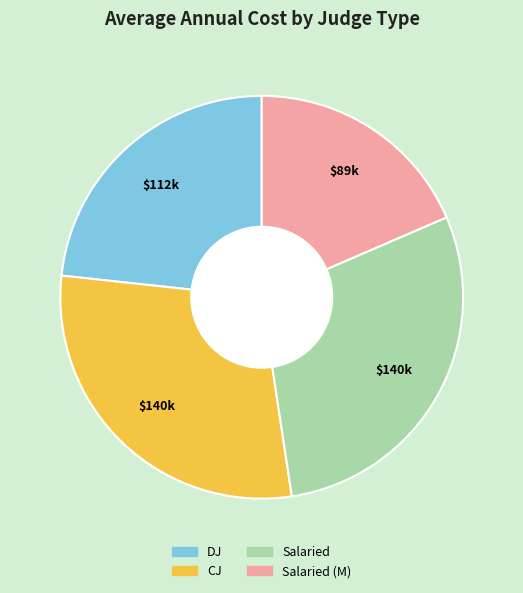

Is there a majority slice in this chart?

No